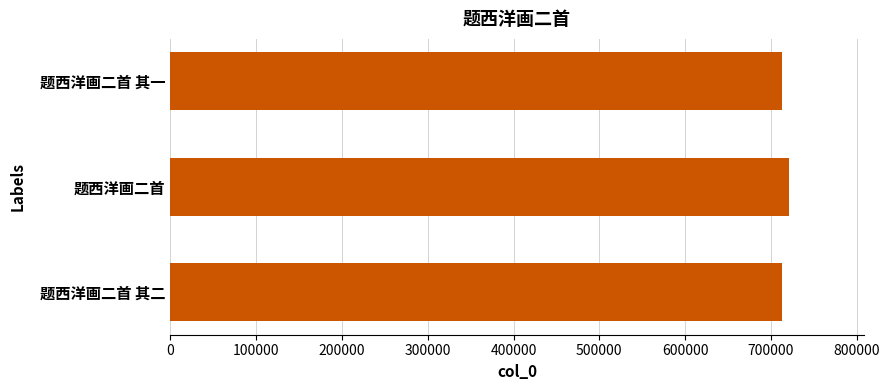

What is the difference between the maximum and second lowest values?

9166